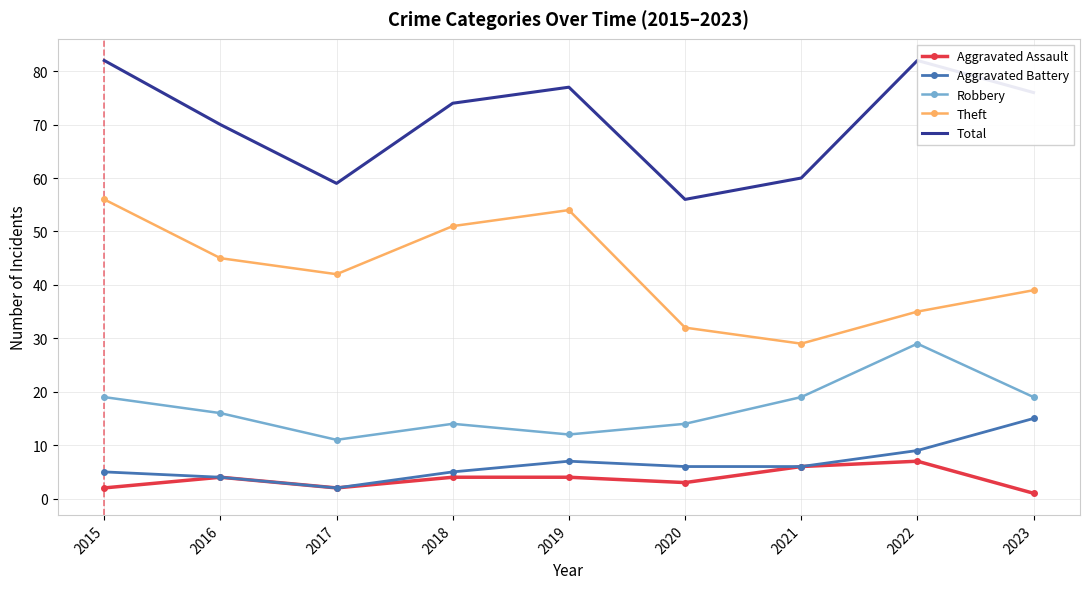

What is the difference between the Theft values at 2022 and 2017?

7